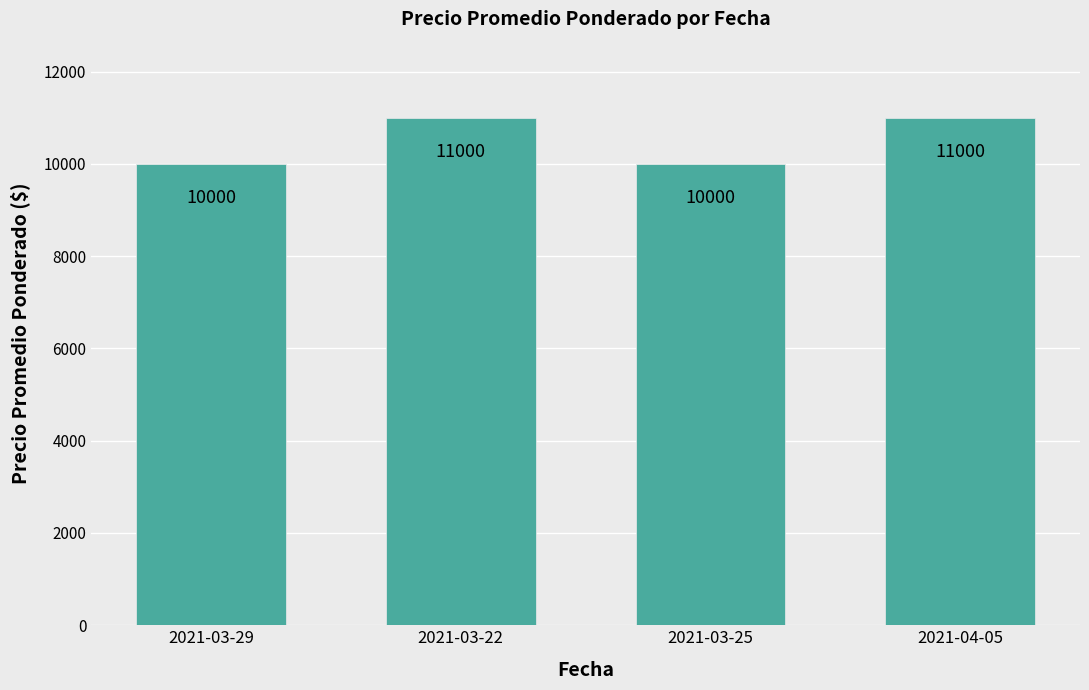

Reading left to right, what are all the values shown in this chart?

2021-03-29=10000	2021-03-22=11000	2021-03-25=10000	2021-04-05=11000